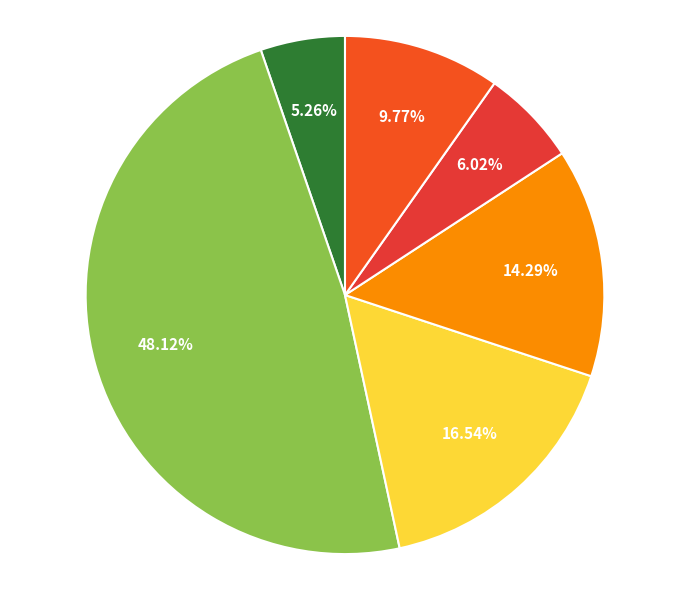

How many slices are in this pie chart?

6